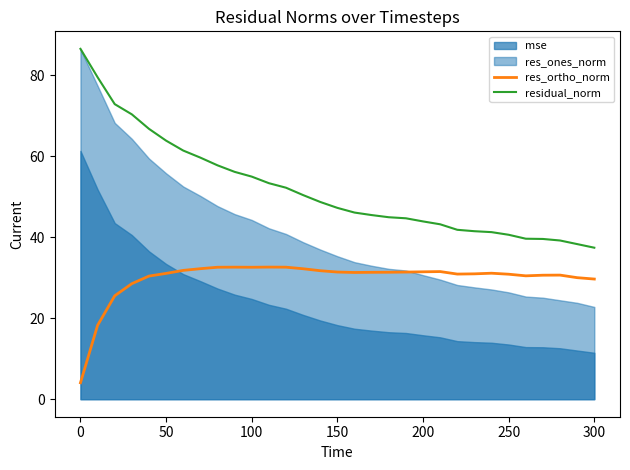

True or false: residual_norm and res_ortho_norm cross at least once.

False